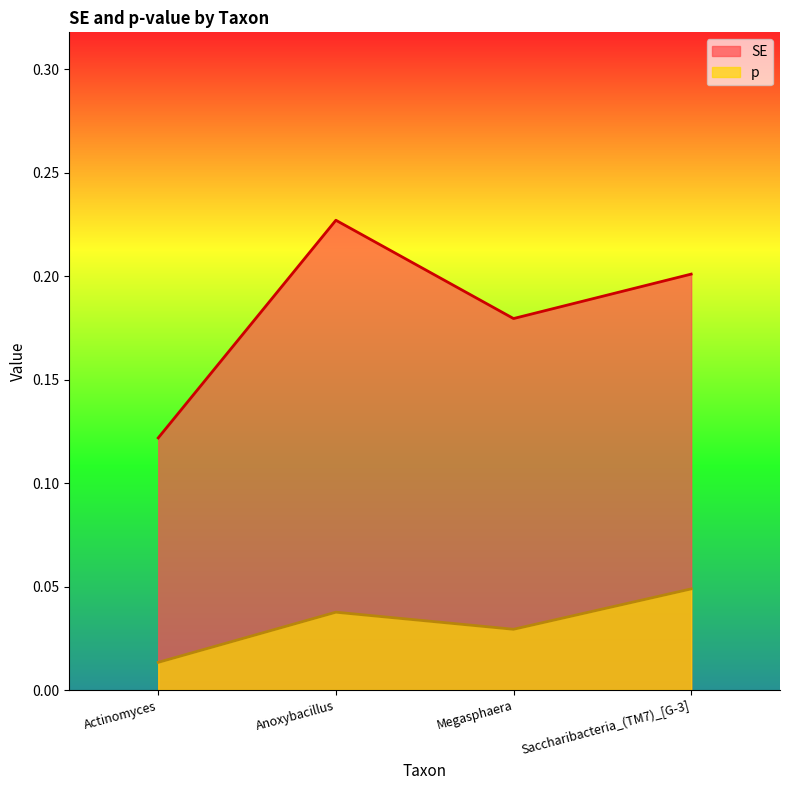

How many interior local valleys does the SE series have?

1